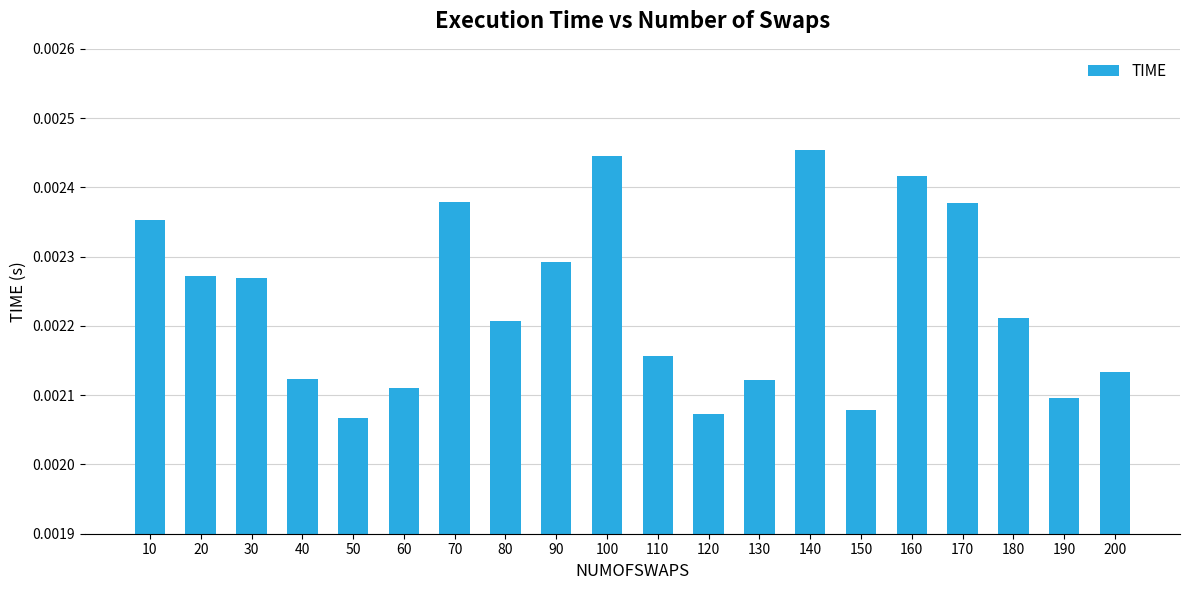

How many values are between 0 and 1?

20